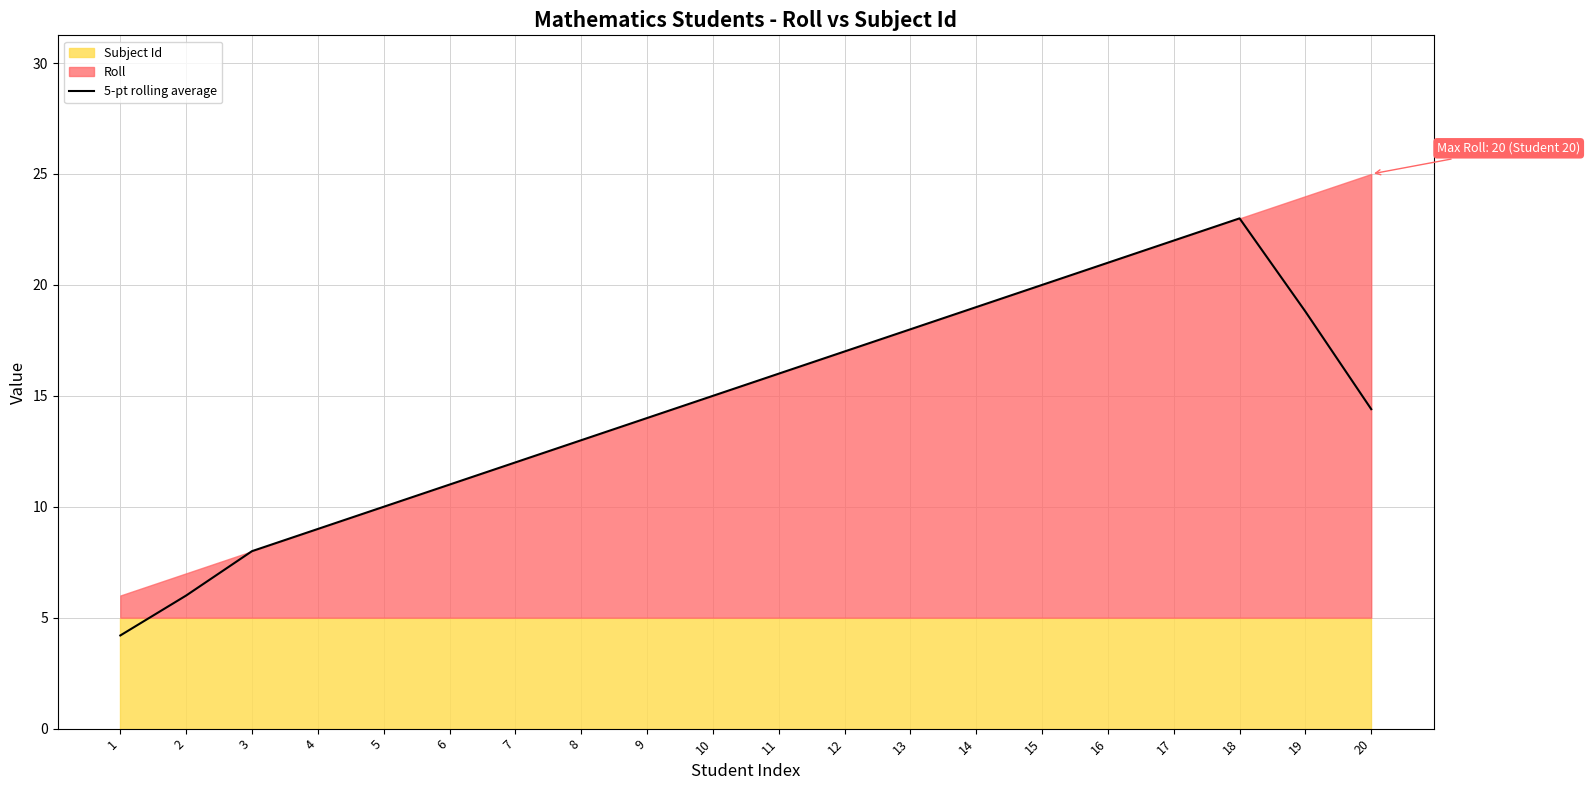

Rank the categories by value from lowest to highest.

1, 2, 3, 4, 5, 6, 7, 8, 9, 20, 10, 11, 12, 13, 19, 14, 15, 16, 17, 18